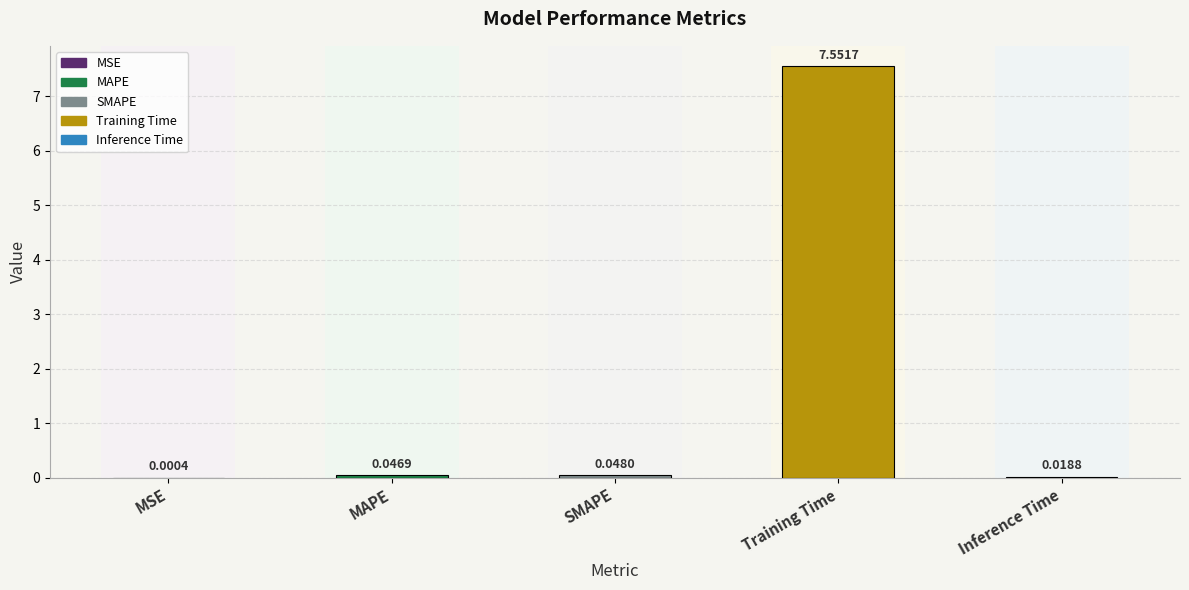

Which has a higher value, Inference Time or MAPE?

MAPE